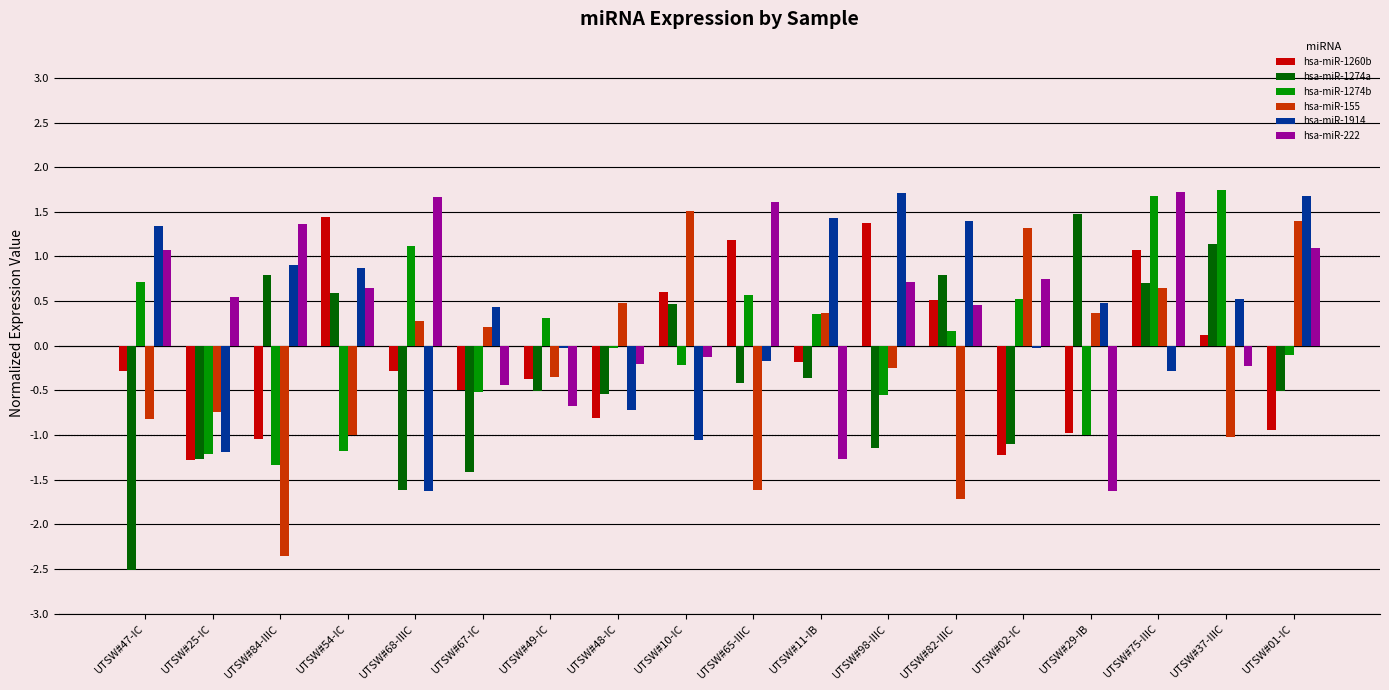

How many values in hsa-miR-222 are above zero?

11